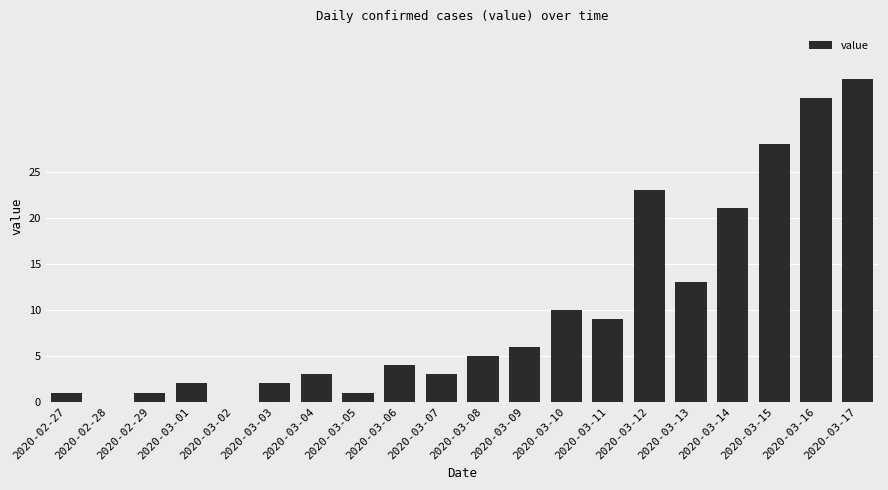

What is the greatest value displayed?

35